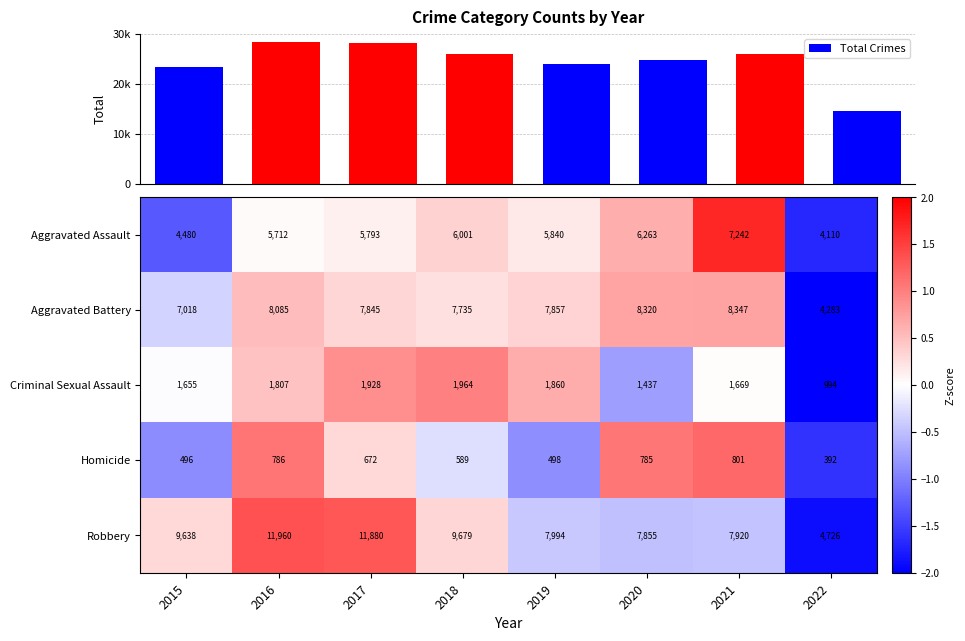

Reading right to left, what are all the values shown in this chart?

Total Crimes: 14505.0	25979.0	24660.0	24049.0	25968.0	28118.0	28350.0	23287.0
Aggravated Assault: 4110.0	7242.0	6263.0	5840.0	6001.0	5793.0	5712.0	4480.0
Aggravated Battery: 4283.0	8347.0	8320.0	7857.0	7735.0	7845.0	8085.0	7018.0
Criminal Sexual Assault: 994.0	1669.0	1437.0	1860.0	1964.0	1928.0	1807.0	1655.0
Homicide: 392.0	801.0	785.0	498.0	589.0	672.0	786.0	496.0
Robbery: 4726.0	7920.0	7855.0	7994.0	9679.0	11880.0	11960.0	9638.0